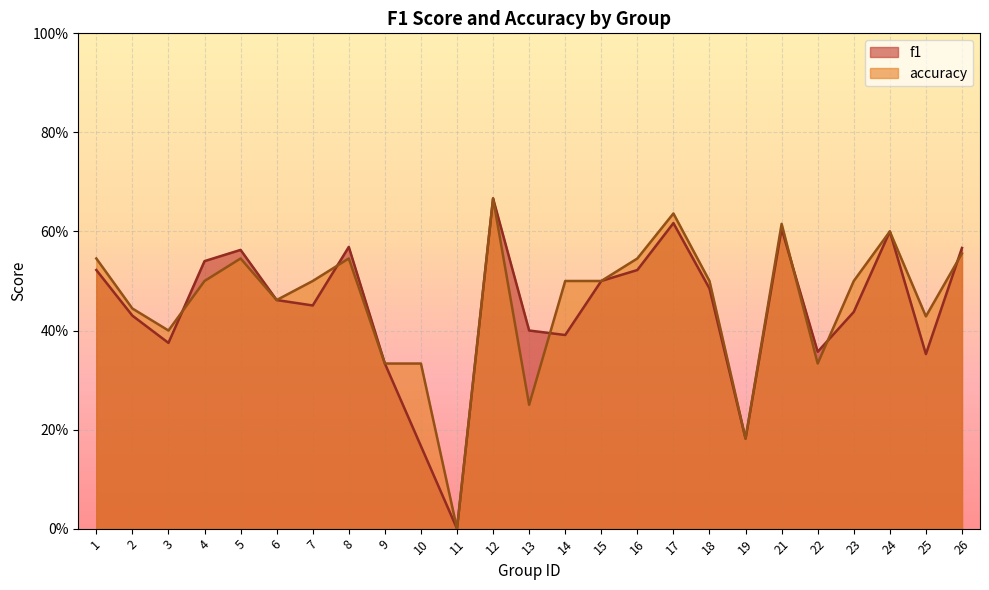

How many values in f1 are above zero?

24